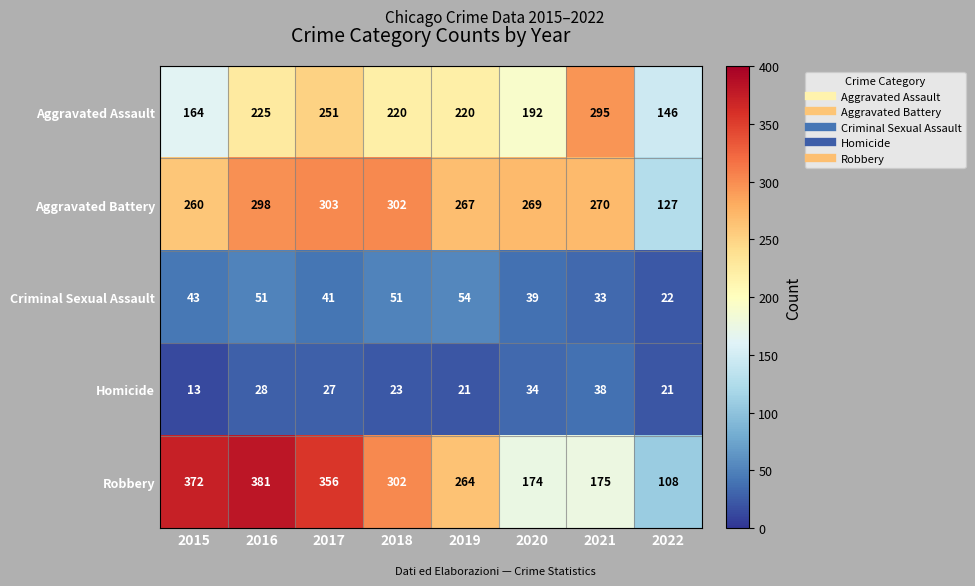

What is the sum of all Robbery values?

2132